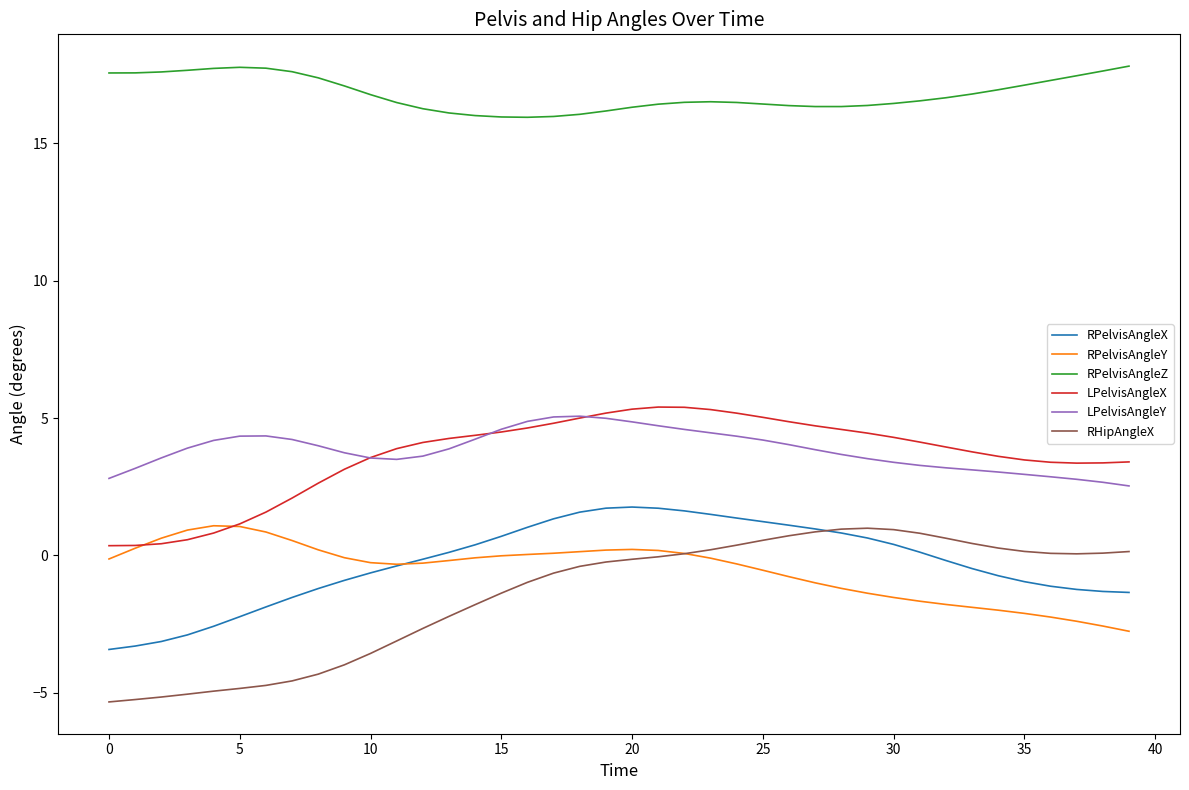

True or false: RPelvisAngleZ and LPelvisAngleY intersect in this chart.

False